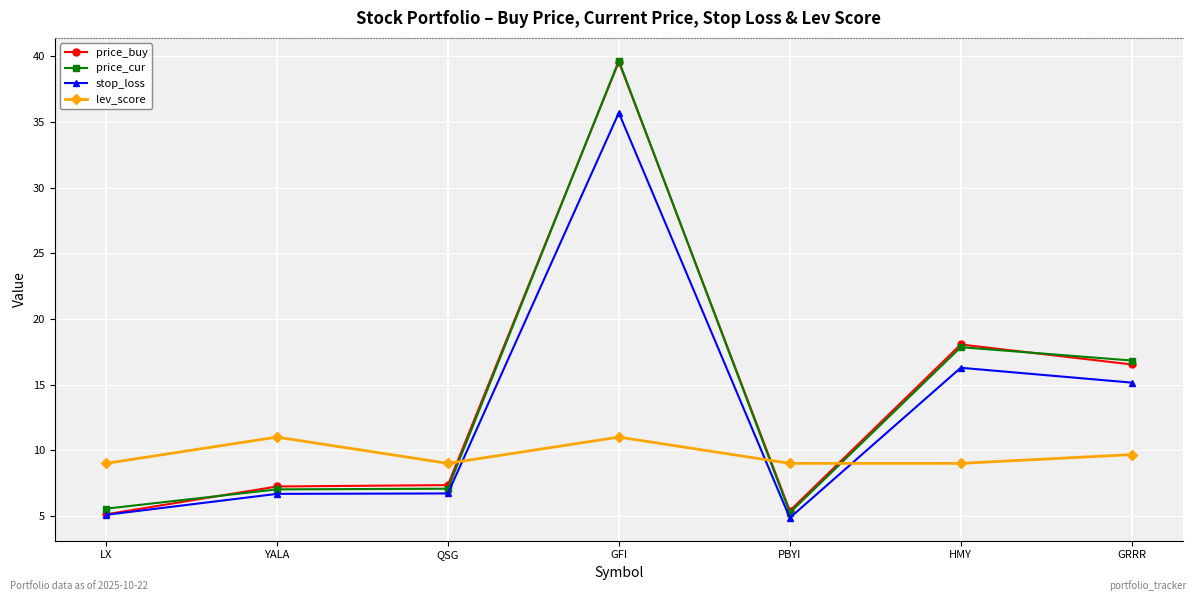

How many data points in price_buy are above 7?

5